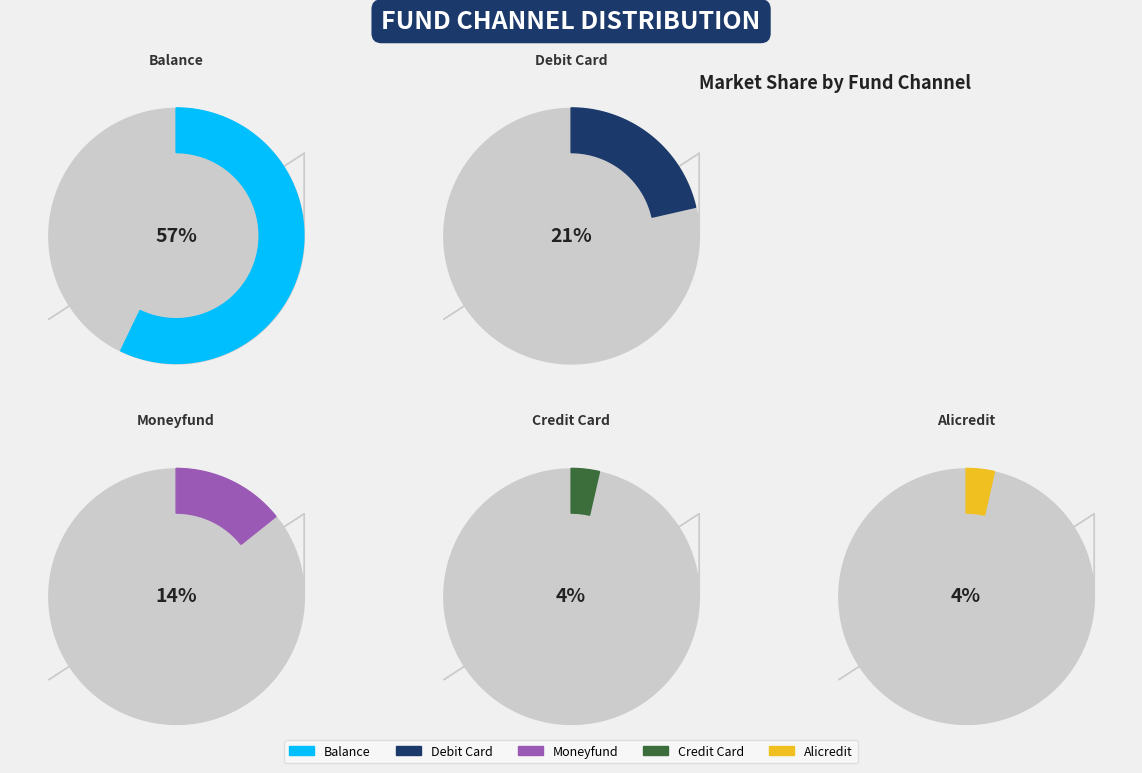

To the nearest percent, what portion does alicredit represent?

4%